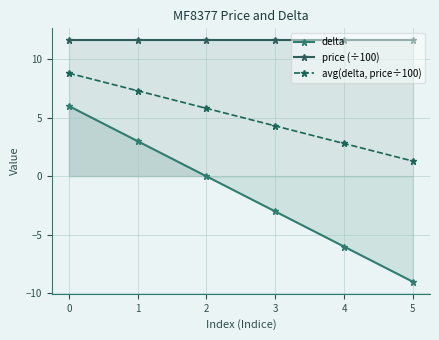

What is the total value across all series at 3?

12.9